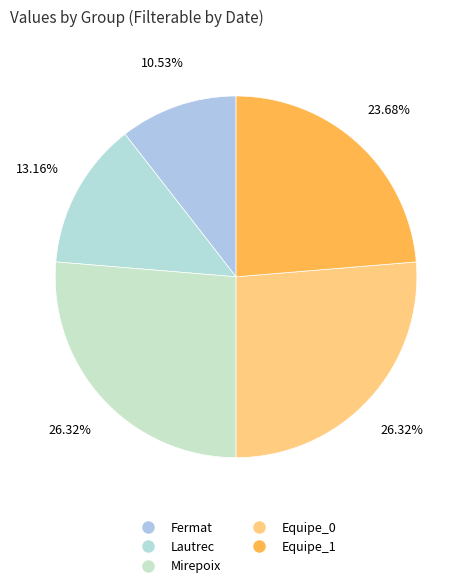

How many slices are in this pie chart?

5